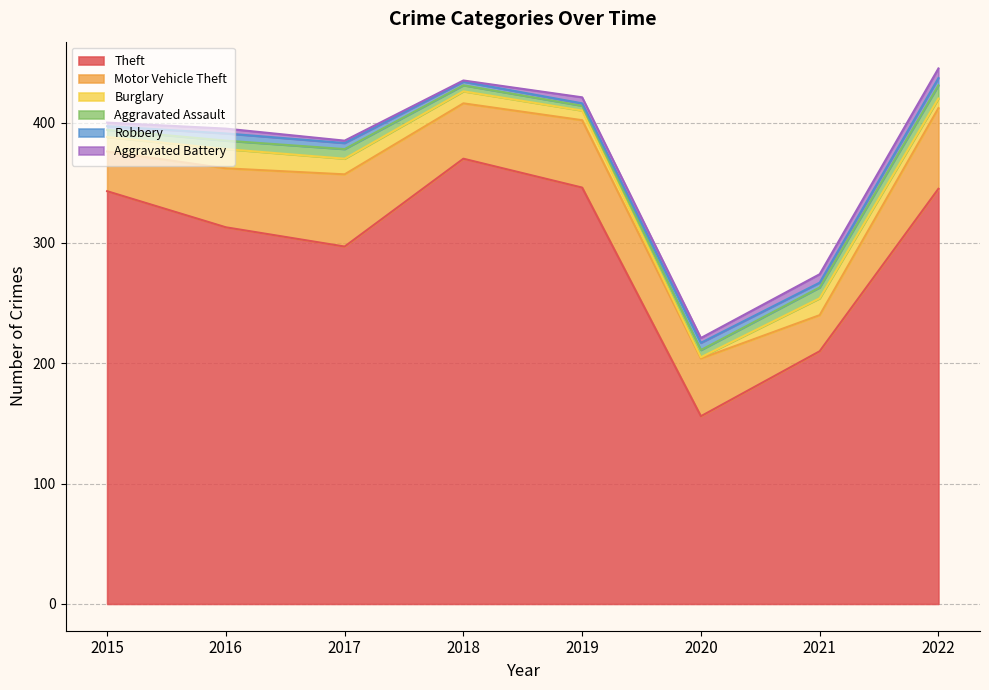

Reading right to left, list all the values displayed in this chart.

Theft: 345	210	156	346	370	297	313	343
Motor Vehicle Theft: 67	30	48	56	46	60	49	33
Burglary: 8	14	1	8	10	13	16	12
Aggravated Assault: 11	9	6	4	5	8	7	6
Robbery: 6	4	6	2	3	5	6	3
Aggravated Battery: 8	7	4	5	1	2	4	3